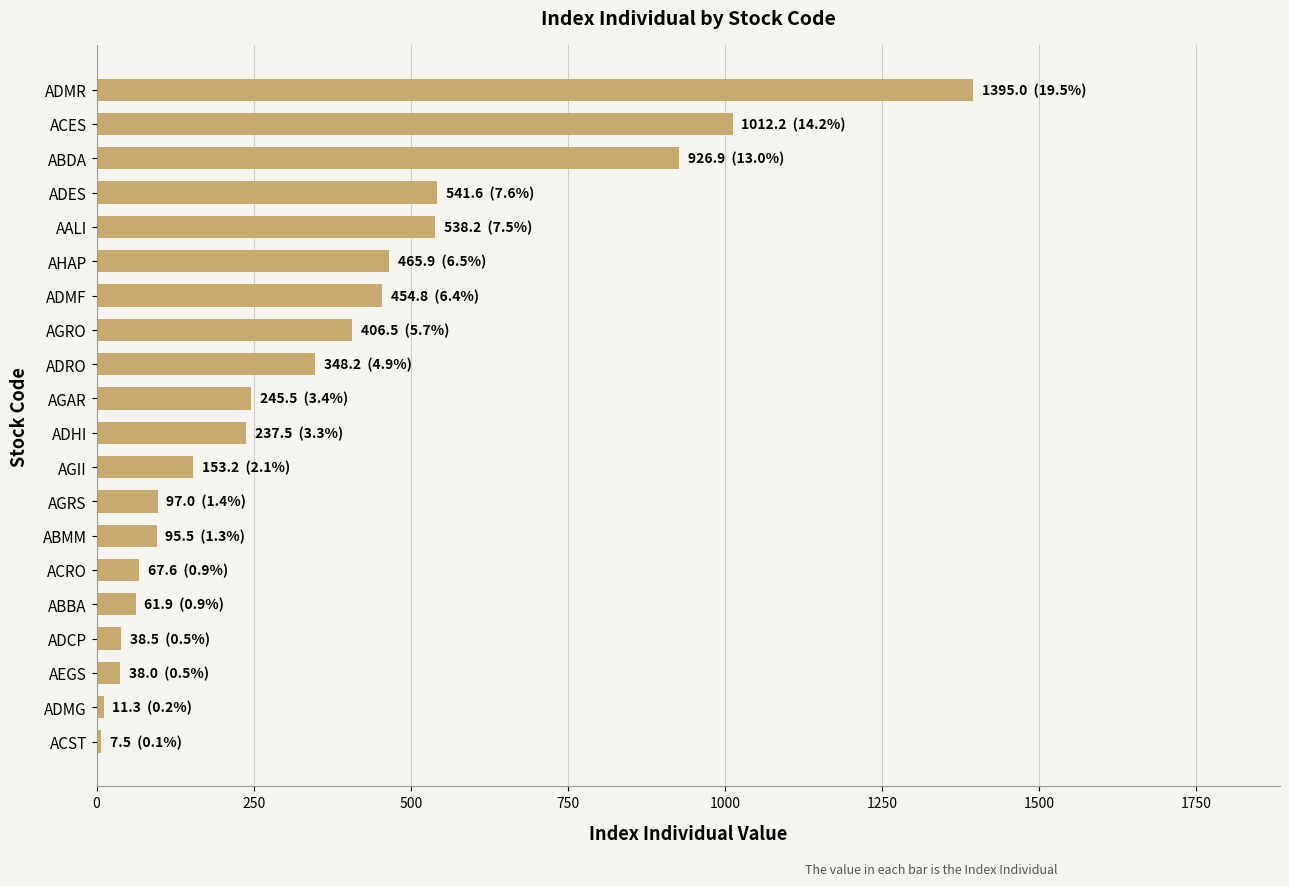

What is the average value?

357.1